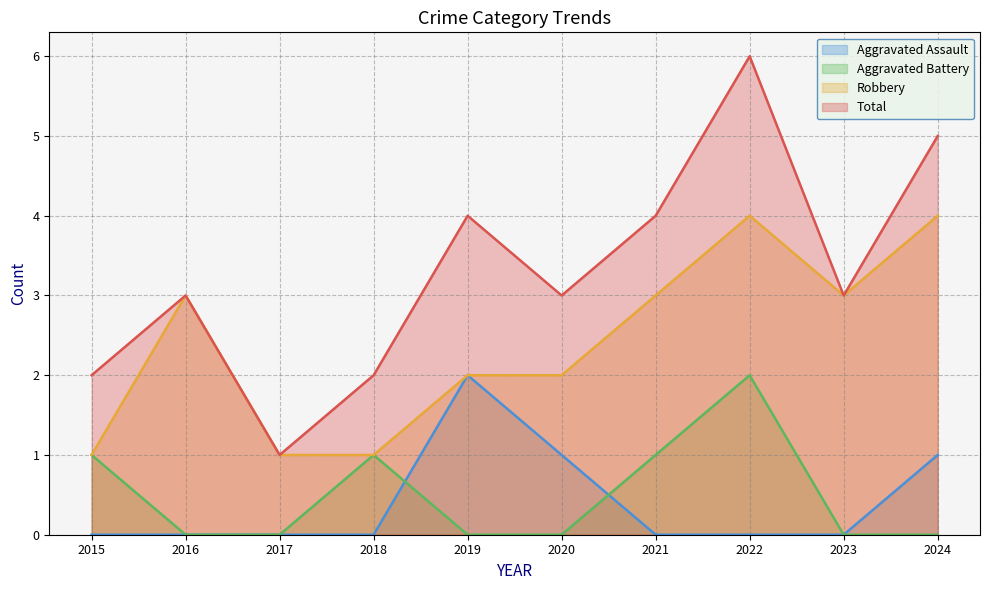

How many lines are shown in the chart?

4